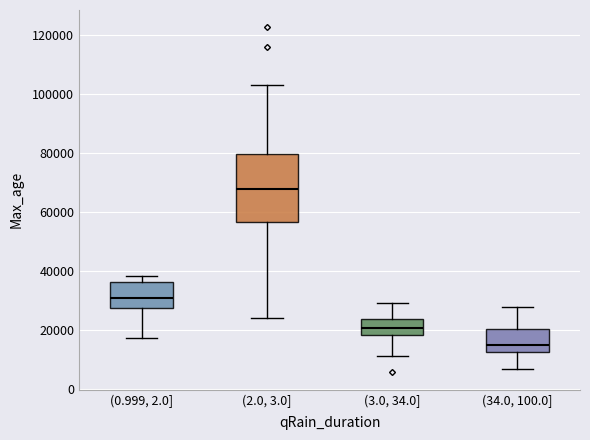

Comparing the boxes themselves (not the whiskers), which one is the tallest?

(2.0, 3.0]